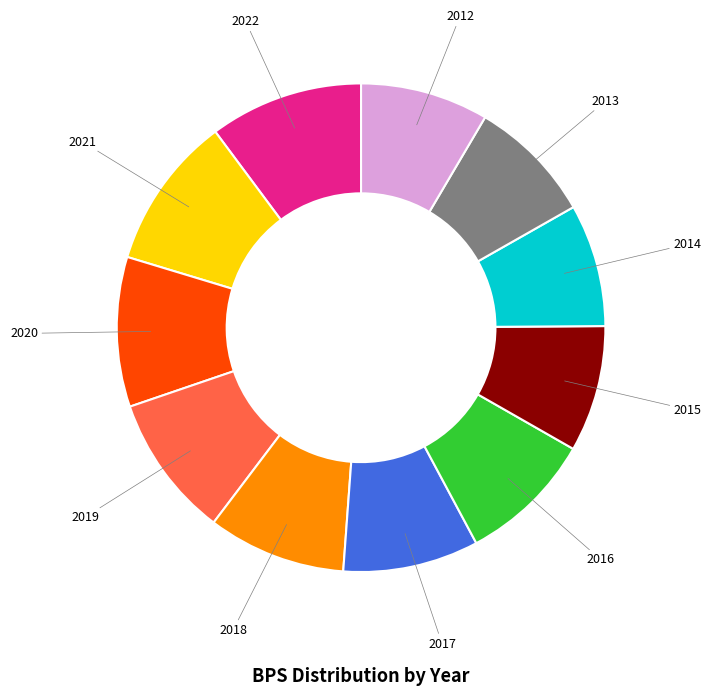

Does 2017 represent more than half of the total?

No